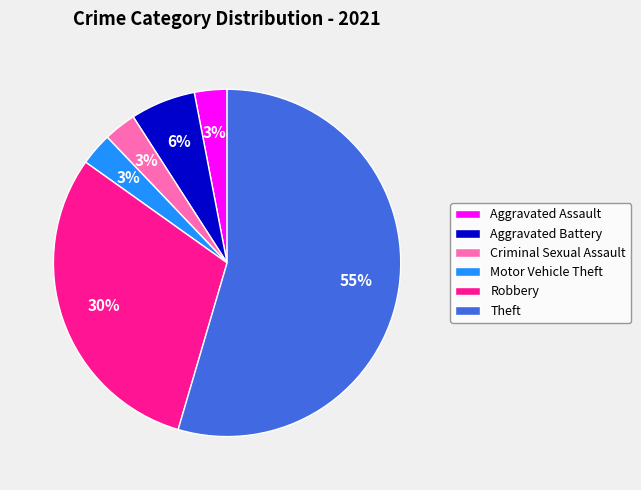

What is the largest slice in the pie chart?

Theft